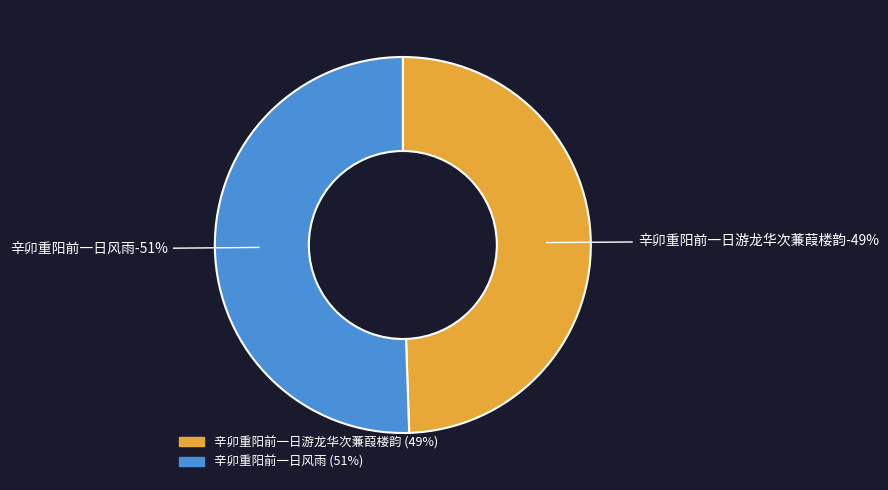

Count the number of slices in the pie.

2